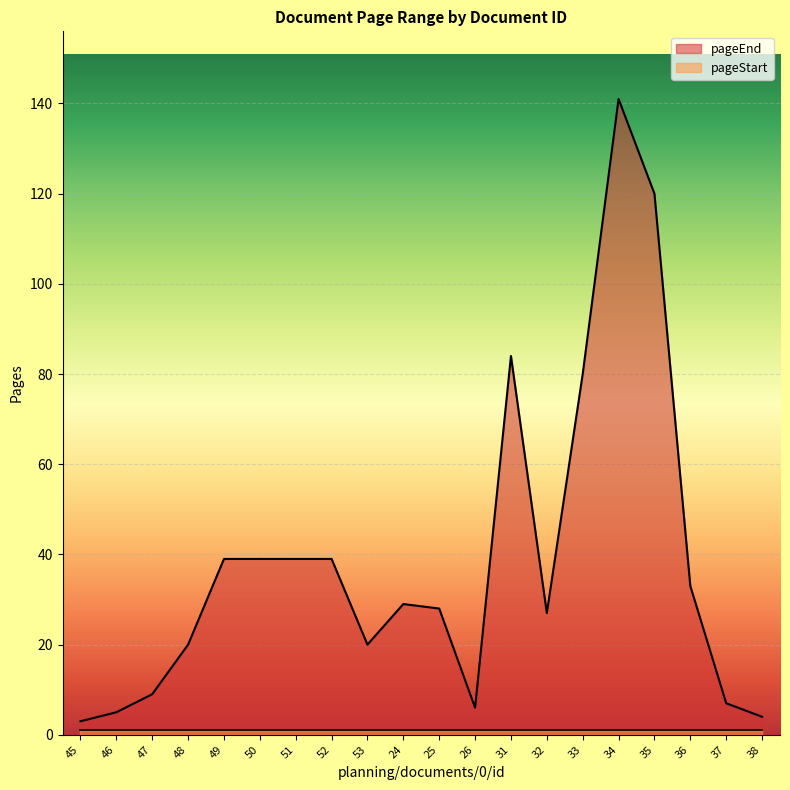

At which category does the chart reach its peak across all series?

34